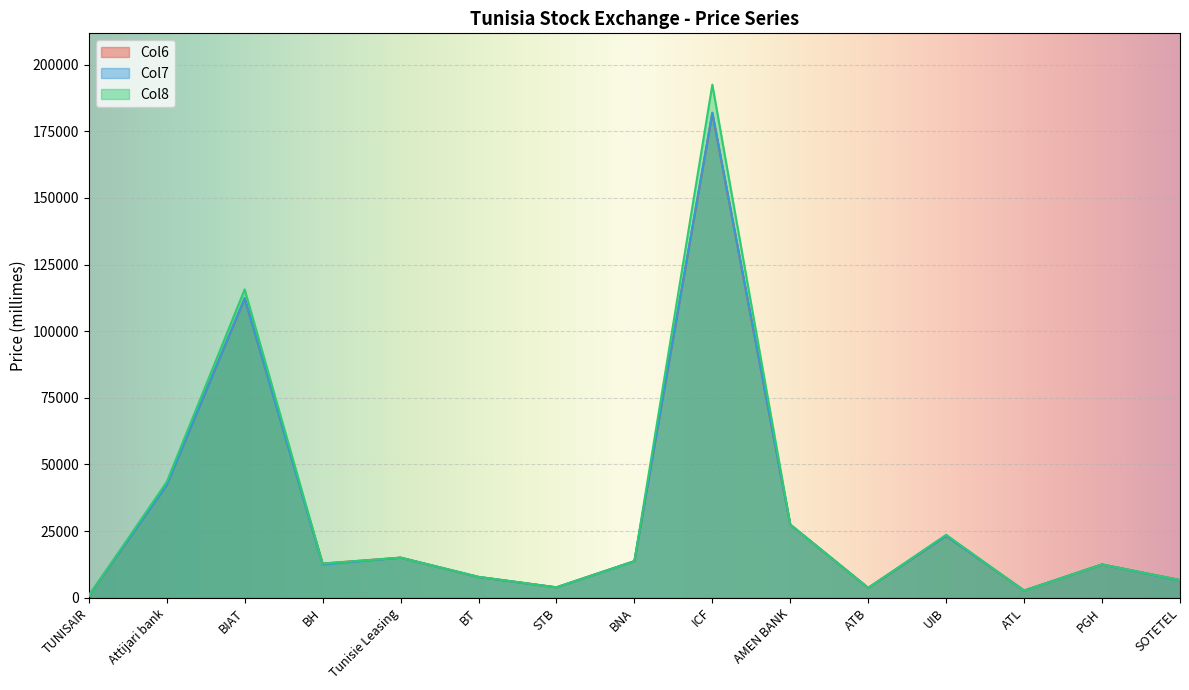

Reading right to left, what are all the values shown in this chart?

Col6: 6610	12460	2650	23200	3640	27400	181800	13700	3860	7760	15000	12790	112300	42230	720
Col7: 6460	12460	2650	23190	3650	27400	182000	13700	3860	7760	15000	12420	112300	42200	740
Col8: 6600	12470	2620	23580	3640	27400	192500	13600	3850	7800	15000	12760	115660	43400	720